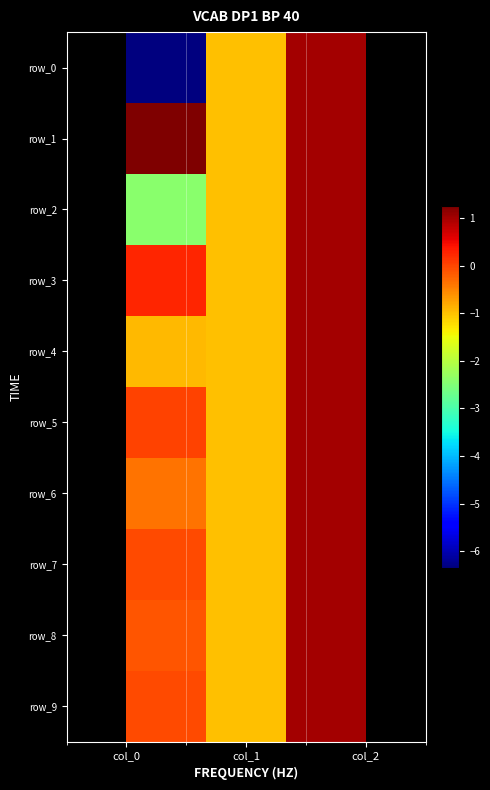

How many negative values does the row_4 series have?

2